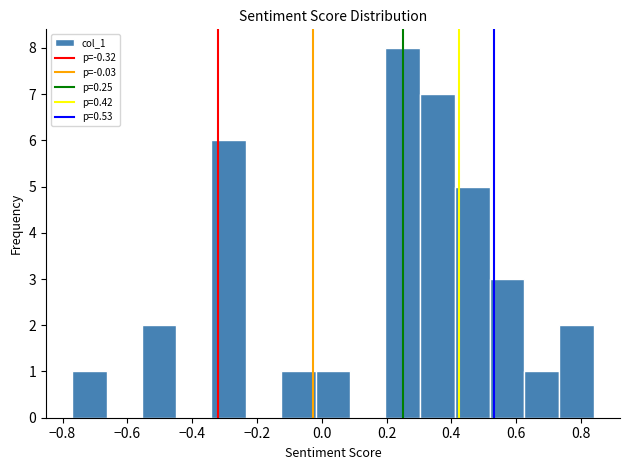

Reading left to right, list every bar in this chart as the range it spans on the x-axis followed by its height. Neither the bar edges nor the heights are printed on the chart, so give them approximately, as read against the axes.

-0.78 to -0.66: 1
-0.66 to -0.56: 0
-0.56 to -0.44: 2
-0.44 to -0.34: 0
-0.34 to -0.24: 6
-0.24 to -0.12: 0
-0.12 to -0.02: 1
-0.02 to 0.08: 1
0.08 to 0.20: 0
0.20 to 0.30: 8
0.30 to 0.42: 7
0.42 to 0.52: 5
0.52 to 0.62: 3
0.62 to 0.74: 1
0.74 to 0.84: 2